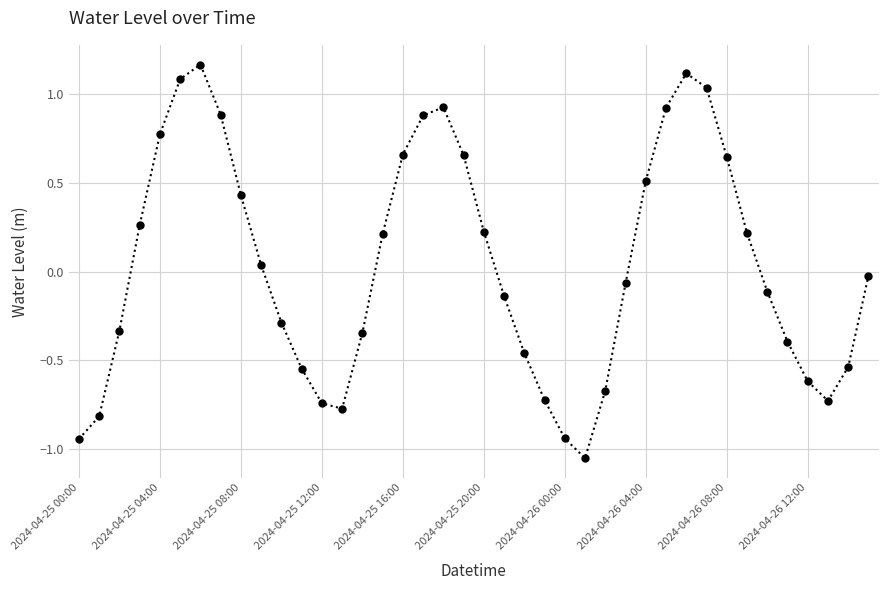

True or false: there are more than 2 points higher than both neighbors.

True